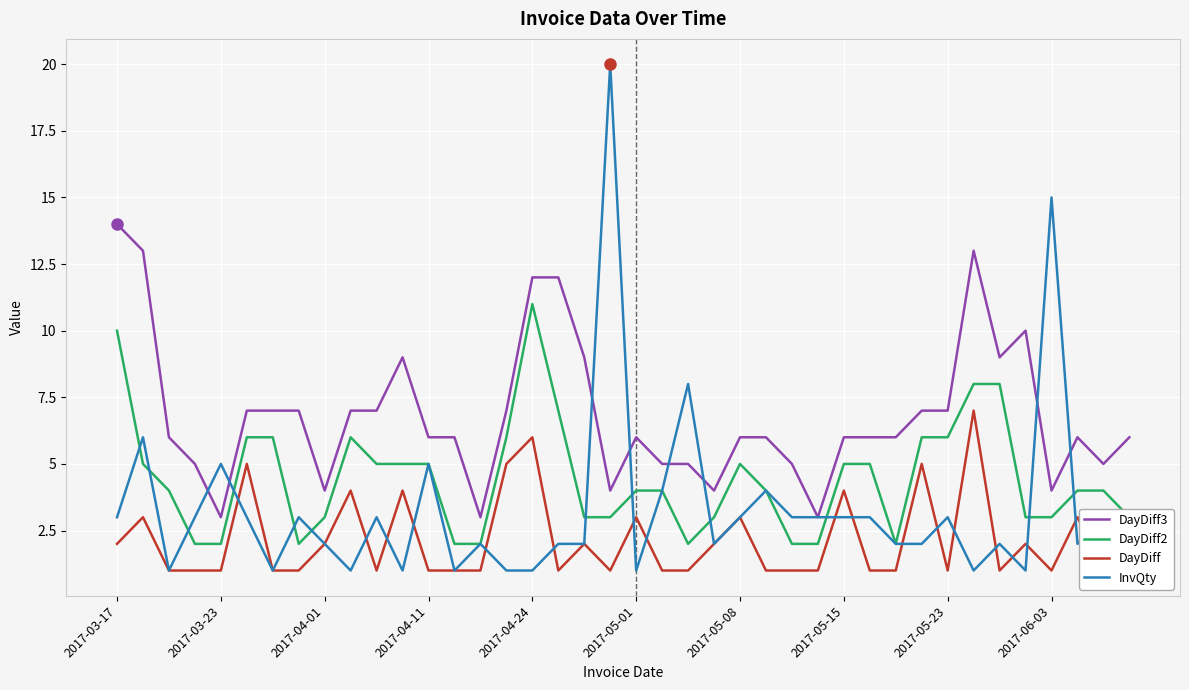

The DayDiff2 series shows 4 at 2017-04-01. True or false?

False